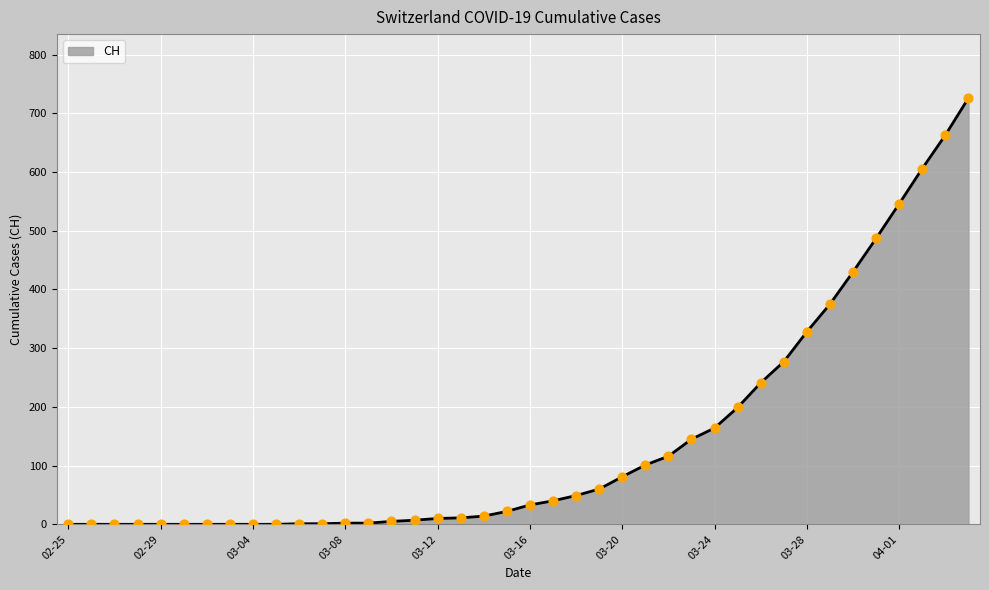

What is the maximum value shown in the chart?

726